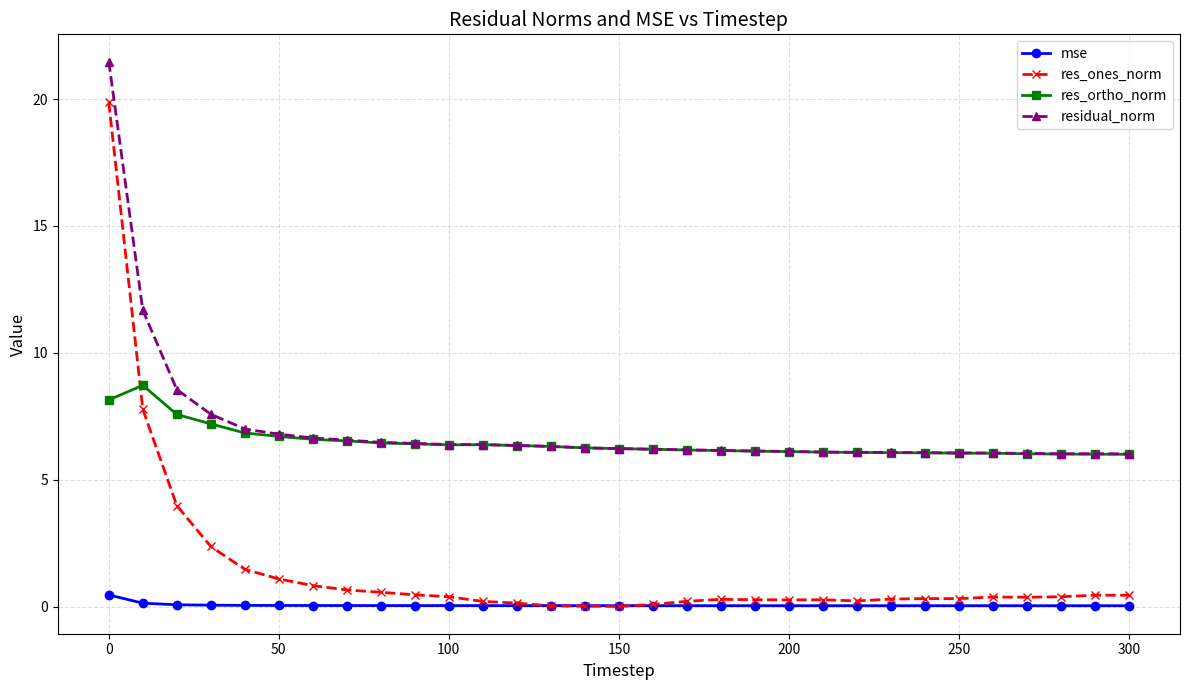

What is the value of the res_ortho_norm point at the 7th from the left?

6.6